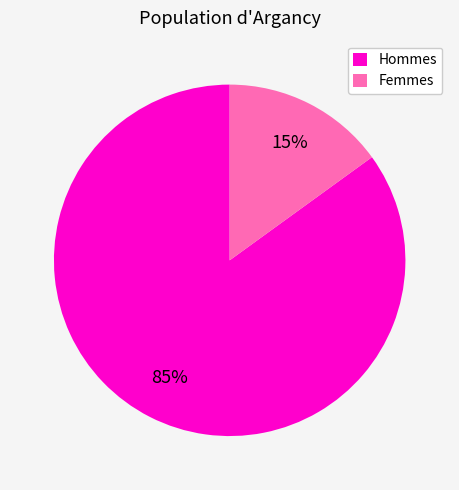

To the nearest percent, what is the difference between the largest and smallest slice percentages?

70%